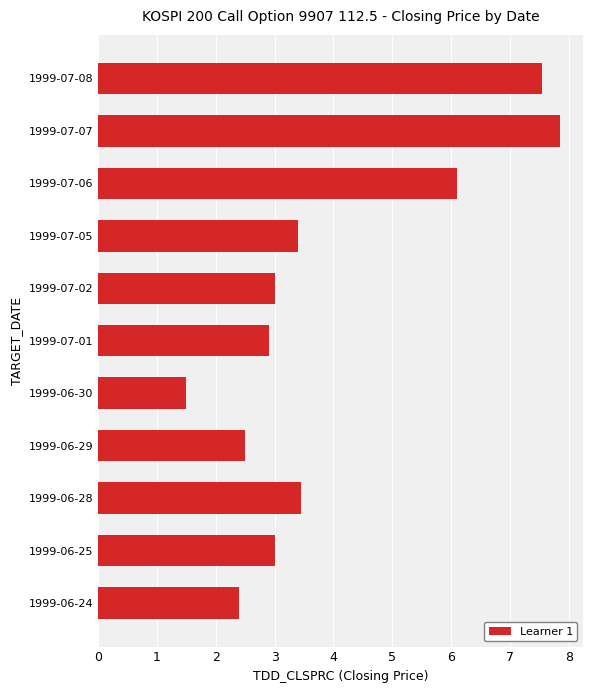

What is the sum of the values at 1999-07-05 and 1999-07-02?

6.4